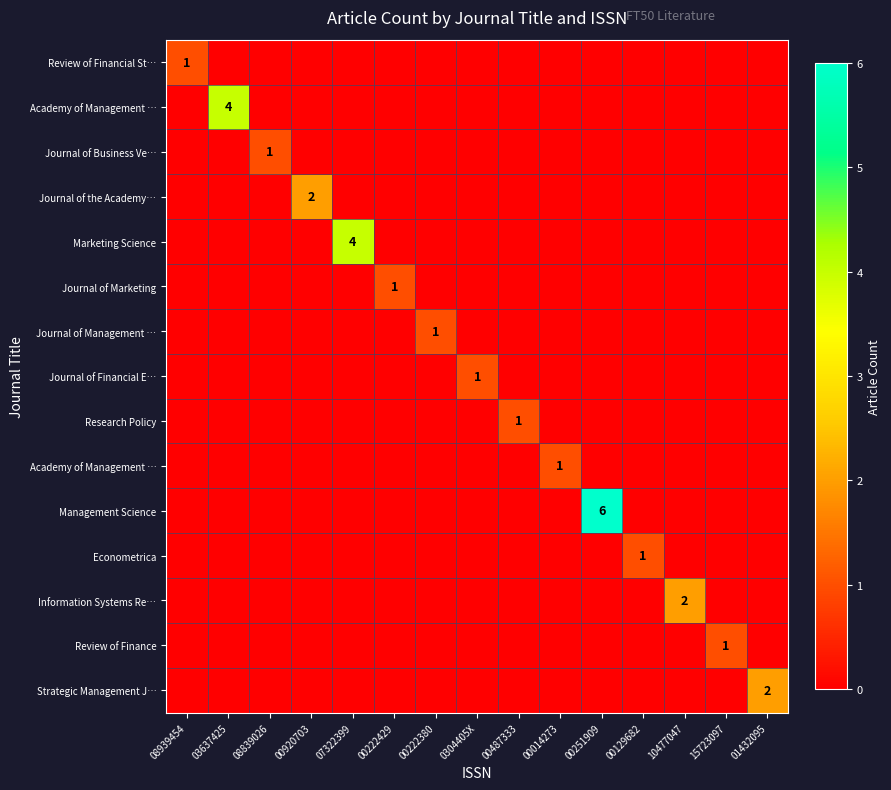

How many data points does each series have?

15